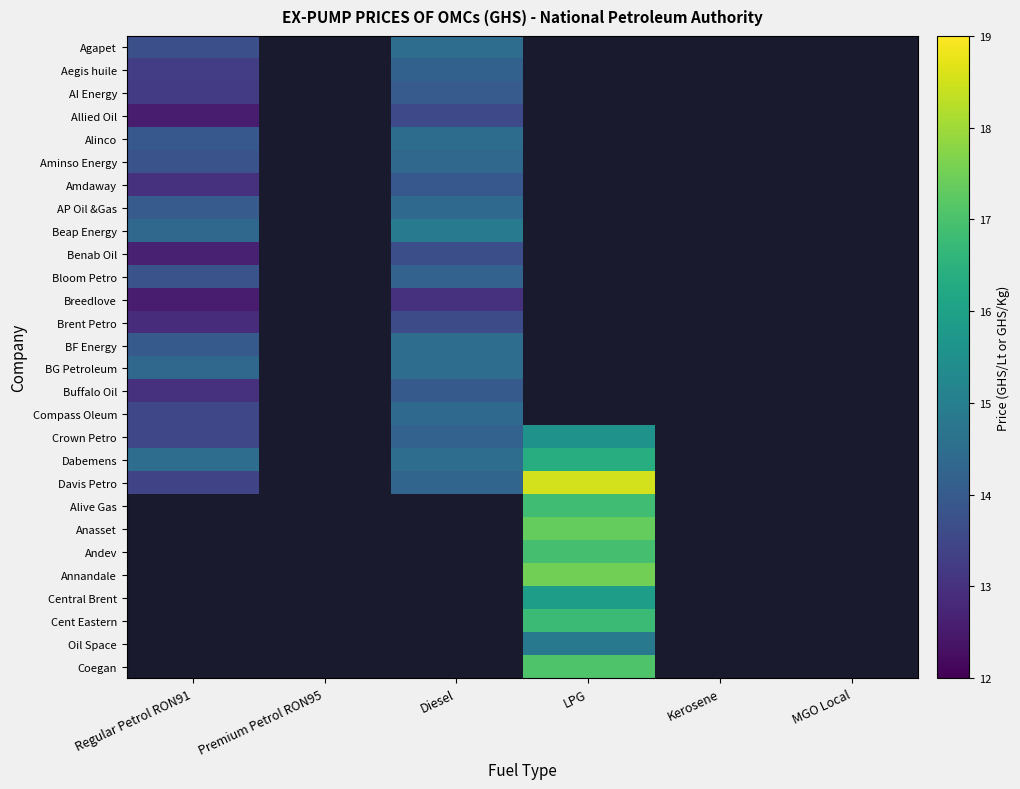

How many data points does each series have?

6